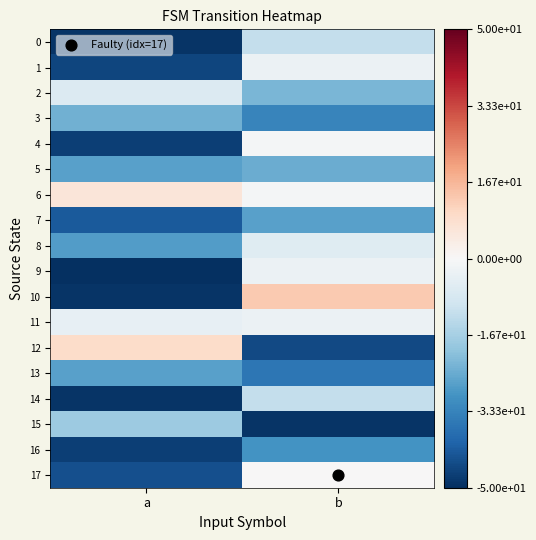

Rank the series by their maximum value, from highest to lowest.

10, 12, 6, 17, 4, 1, 9, 11, 8, 2, 0, 14, 15, 3, 5, 7, 13, 16